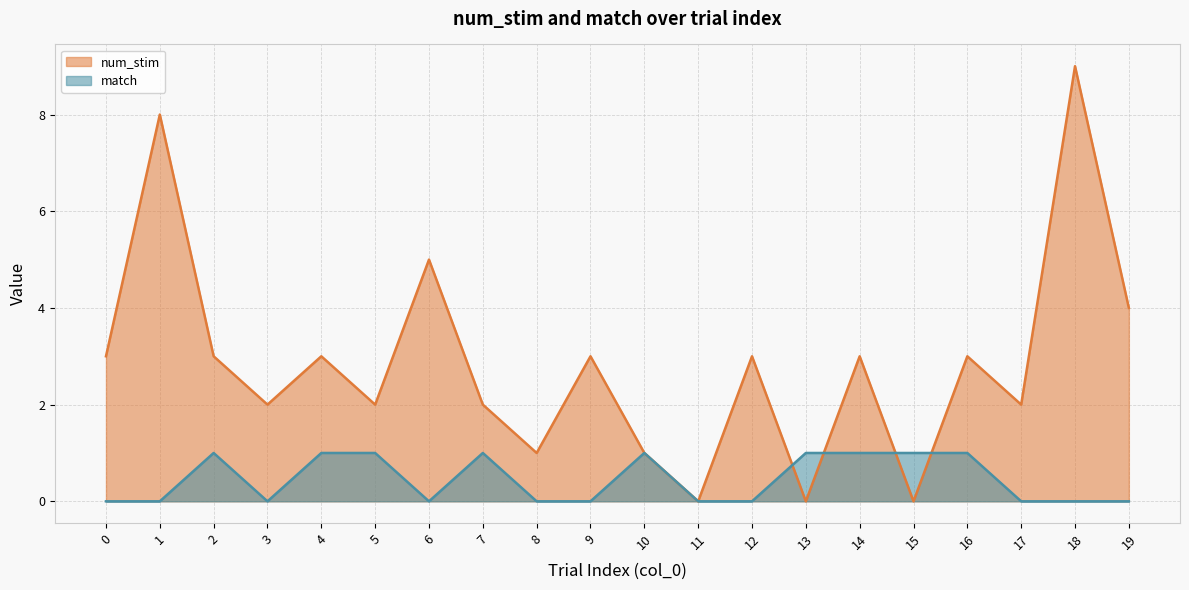

What is the value of the num_stim point at the 10th from the left?

3